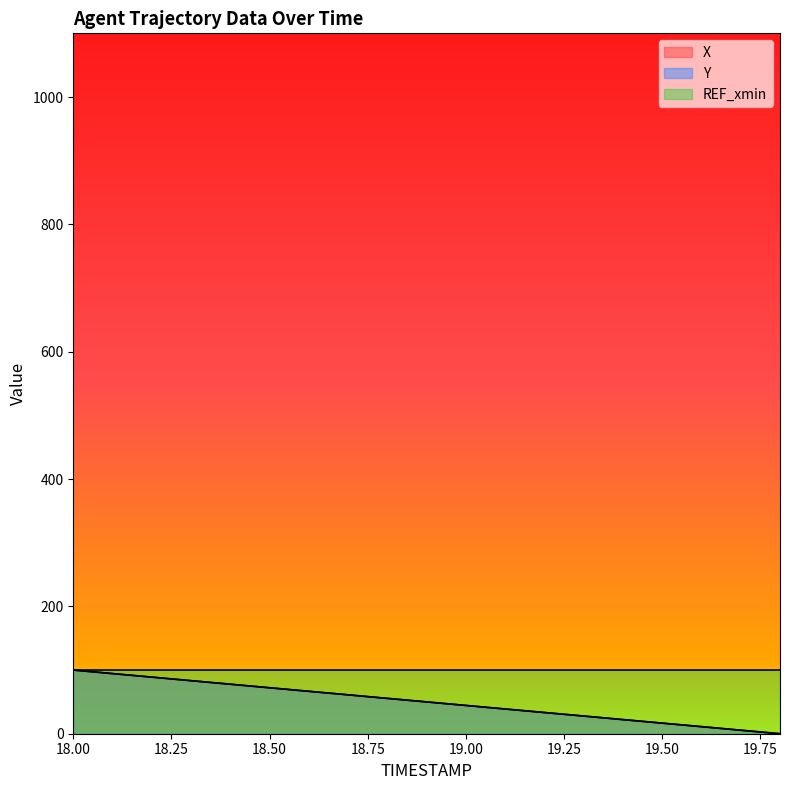

Where does the Y series first go above 49?

18.00